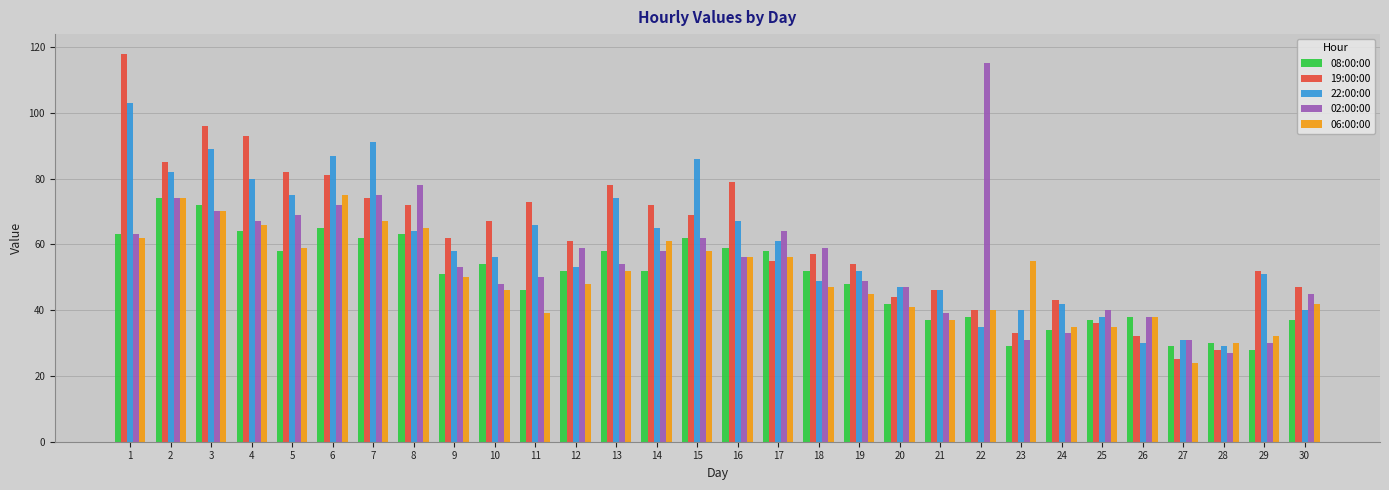

At which category is the sum across all series the highest?

1